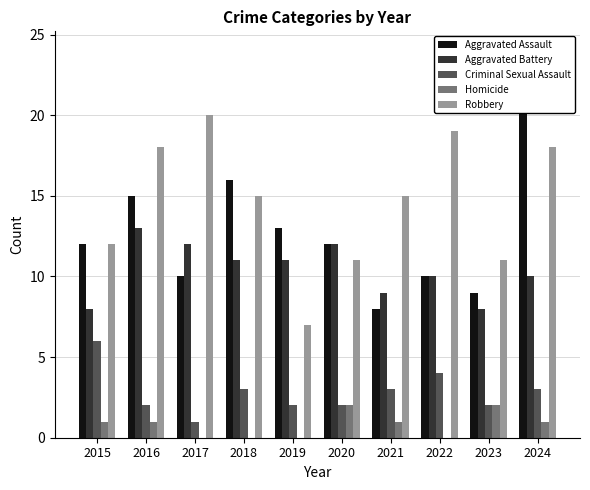

Which category has the lowest value across all series?

2017